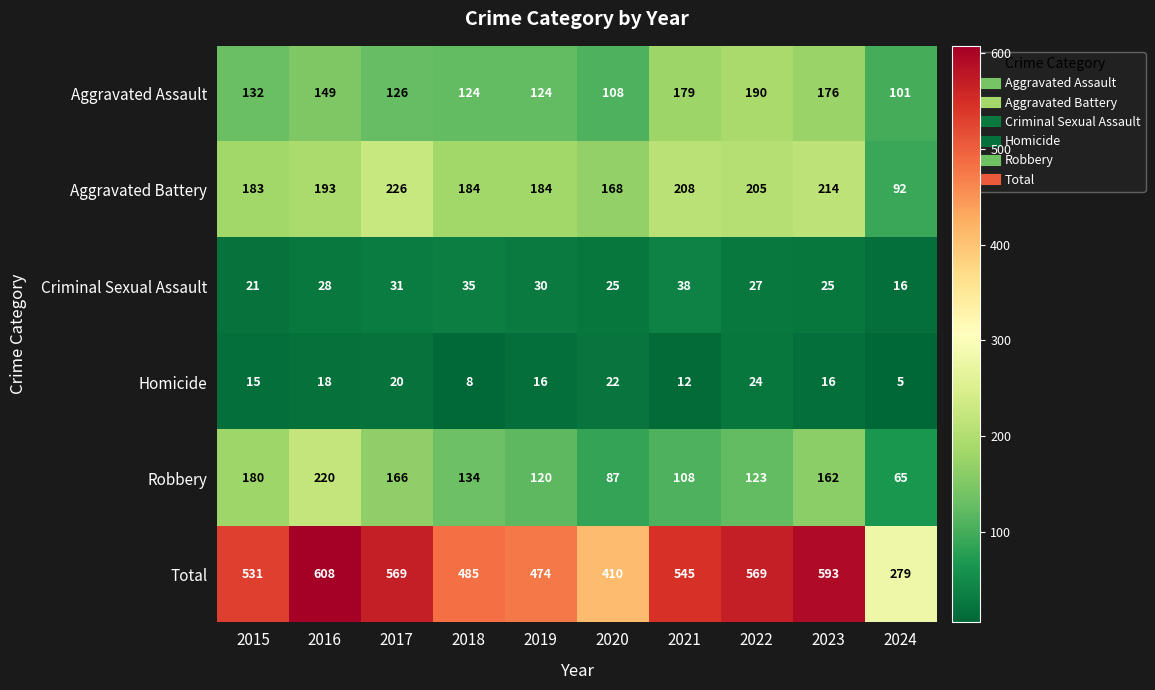

Which series has the widest spread of values?

Total